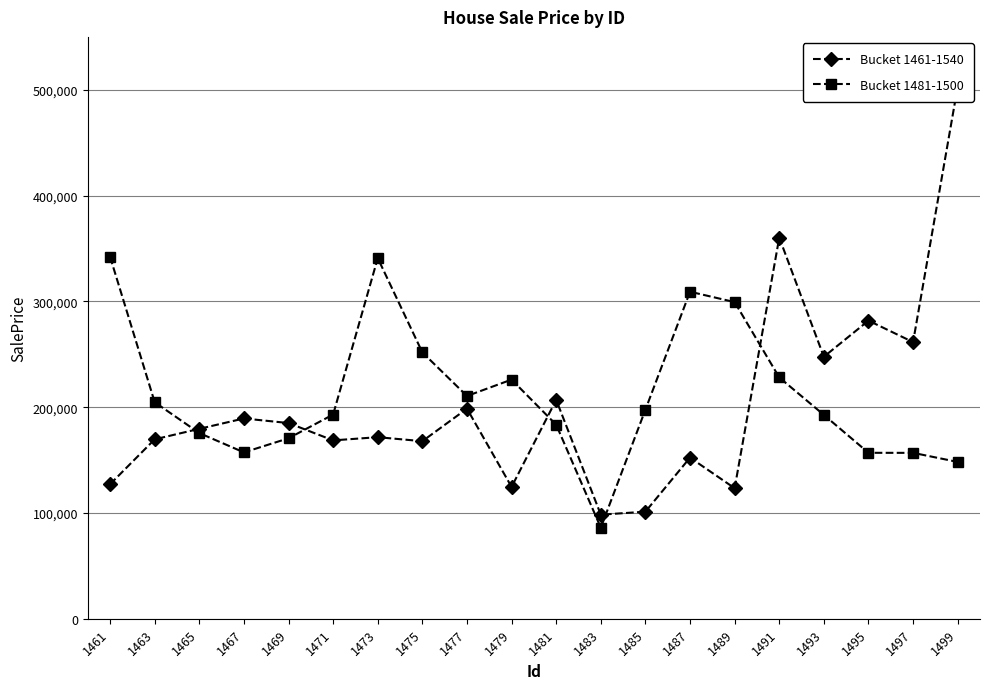

What is the lowest value of the Bucket 1481-1500 series?

86056.7